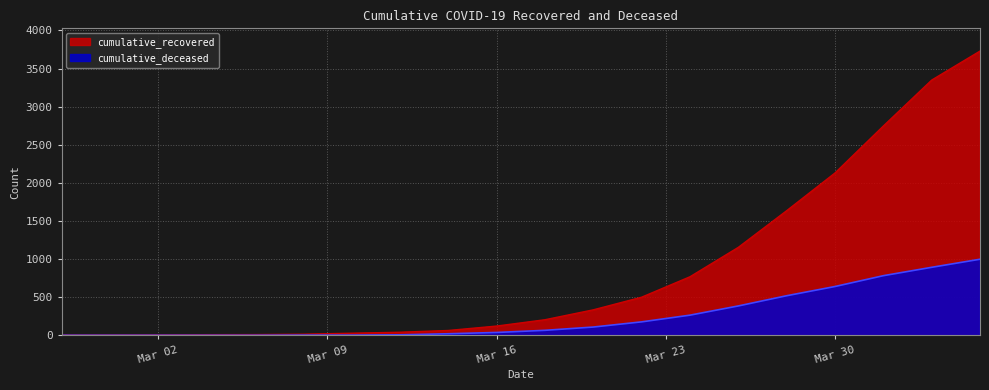

True or false: cumulative_deceased has a value of 240 at 2020-04-05.

False